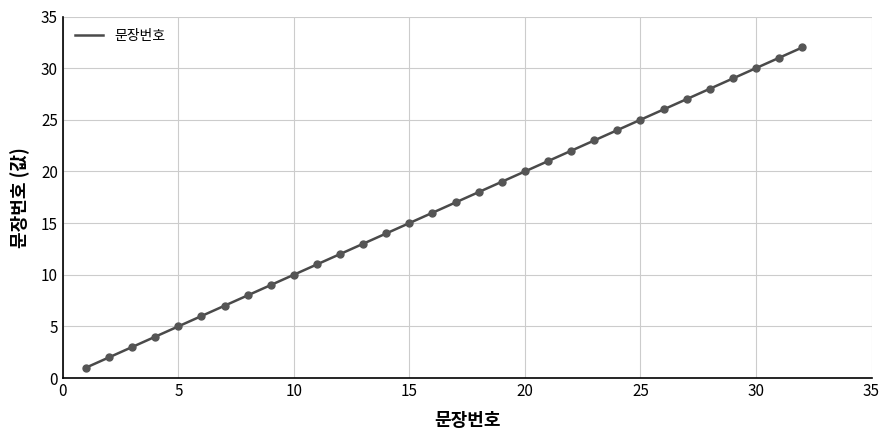

Rank the categories by value from lowest to highest.

1, 2, 3, 4, 5, 6, 7, 8, 9, 10, 11, 12, 13, 14, 15, 16, 17, 18, 19, 20, 21, 22, 23, 24, 25, 26, 27, 28, 29, 30, 31, 32